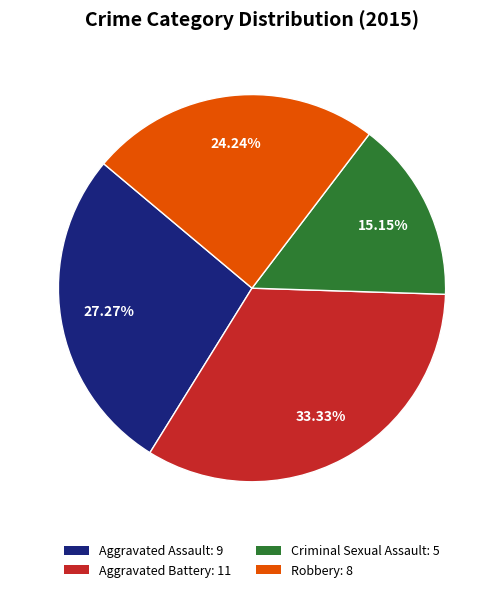

What is the ratio of the value at Criminal Sexual Assault: 5 to the value at Aggravated Battery: 11?

0.5